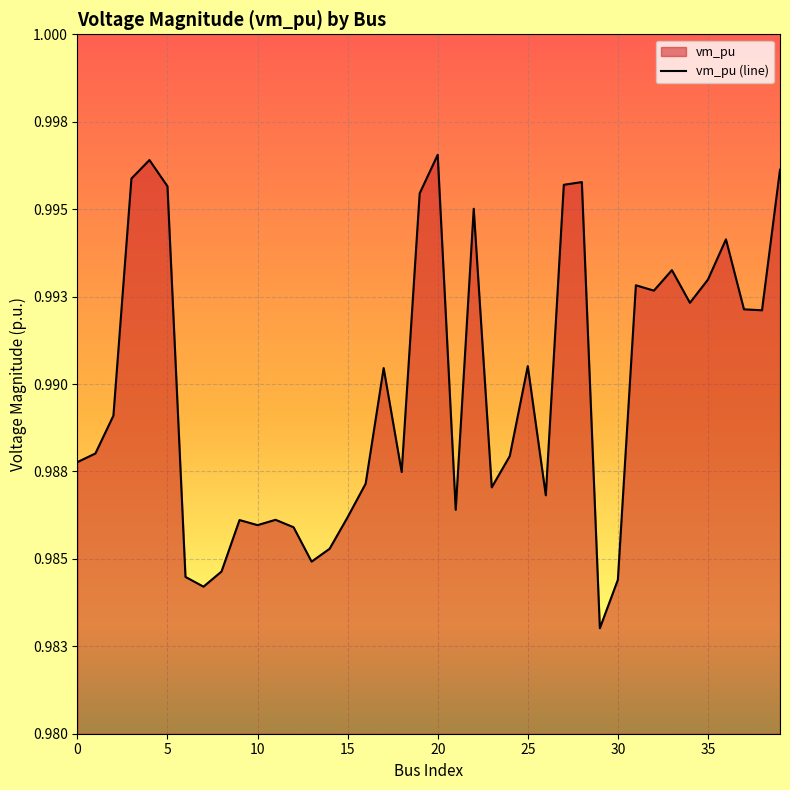

List the labels in order of value, largest first.

20, 4, 39, 3, 28, 27, 5, 19, 22, 36, 33, 35, 31, 32, 34, 37, 38, 25, 17, 2, 1, 24, 0, 18, 16, 23, 26, 21, 15, 11, 9, 10, 12, 14, 13, 8, 6, 30, 7, 29